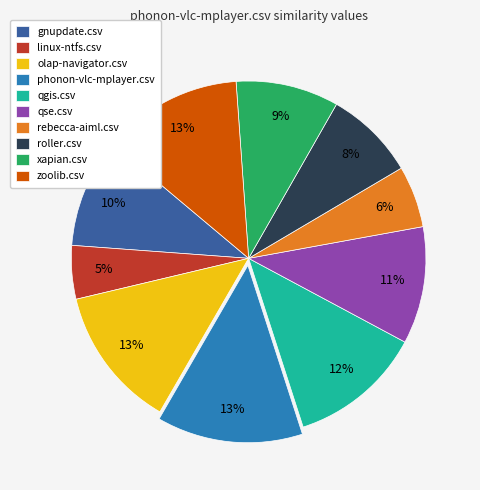

To the nearest percent, what portion does qgis.csv represent?

12%